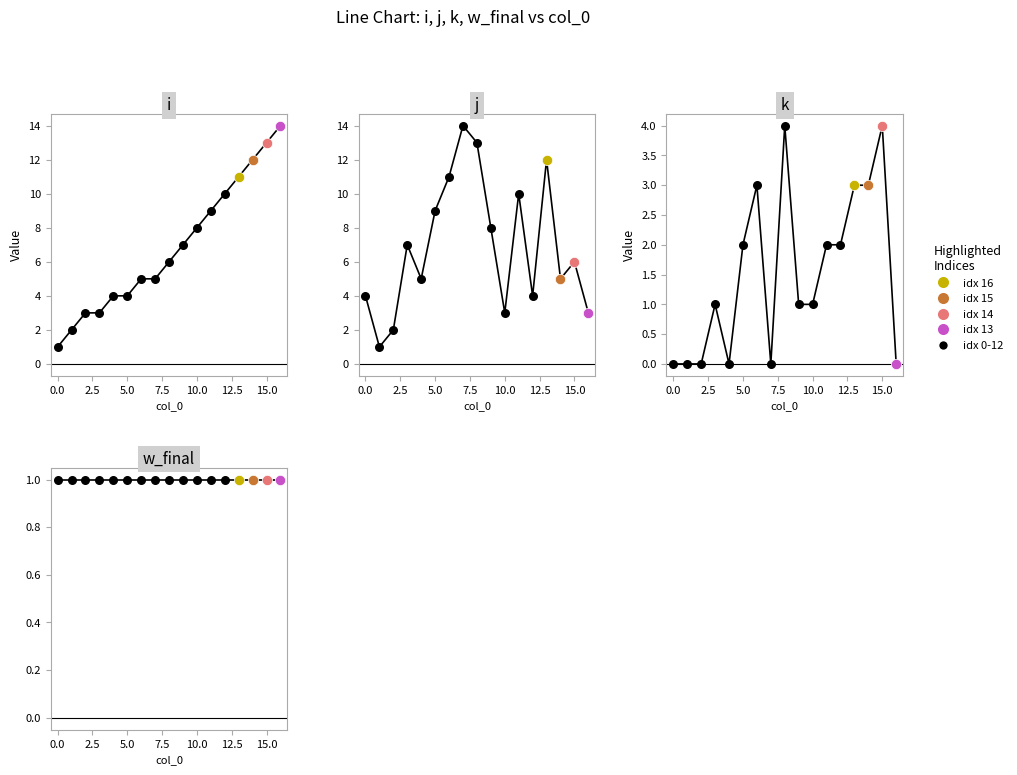

Which series contains the lowest Y value?

k